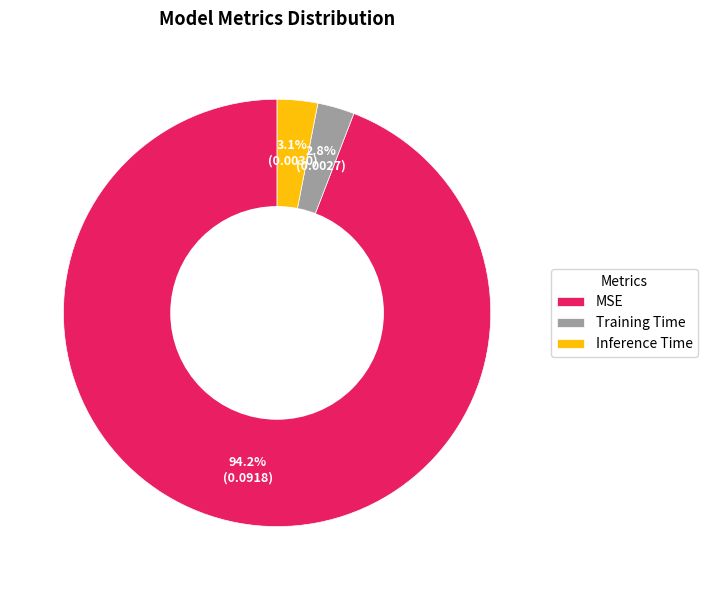

Between MSE and Training Time, which is larger?

MSE